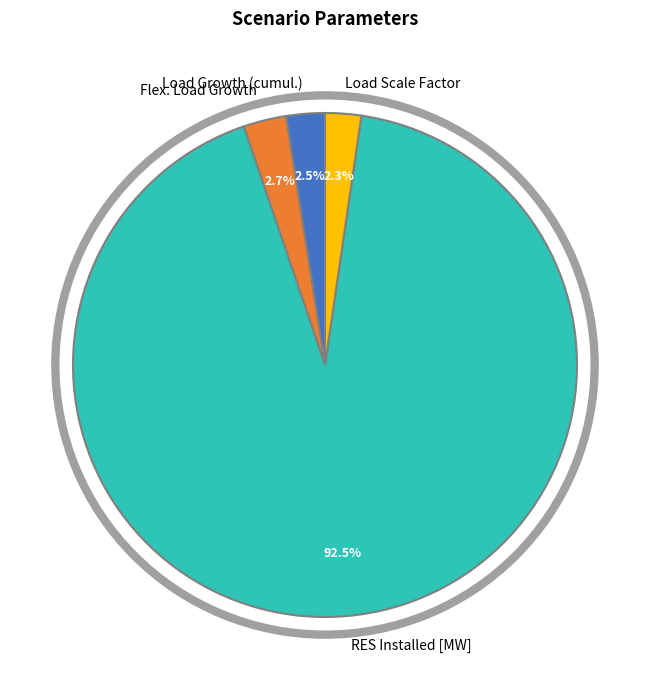

To the nearest percent, what is the combined percentage of RES Installed [MW] and Load Scale Factor?

95%